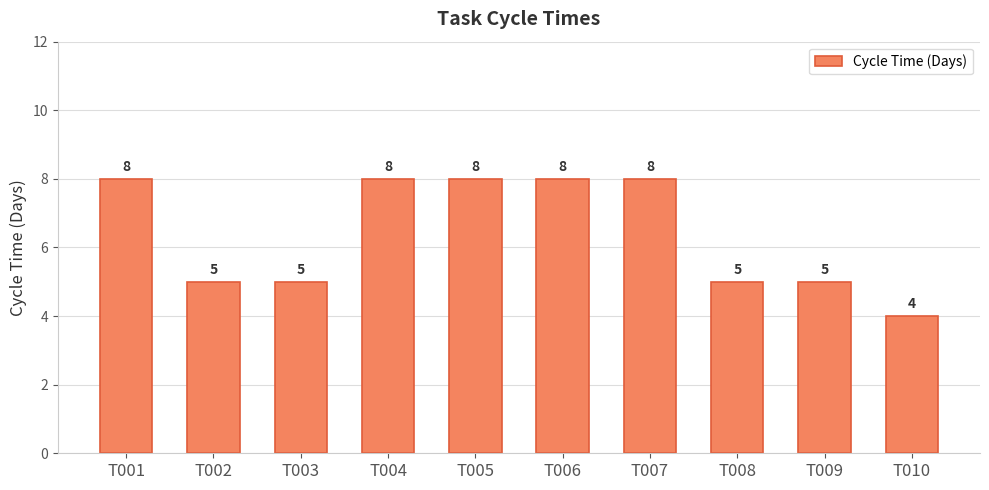

The chart shows a value of 4 at T010. True or false?

True